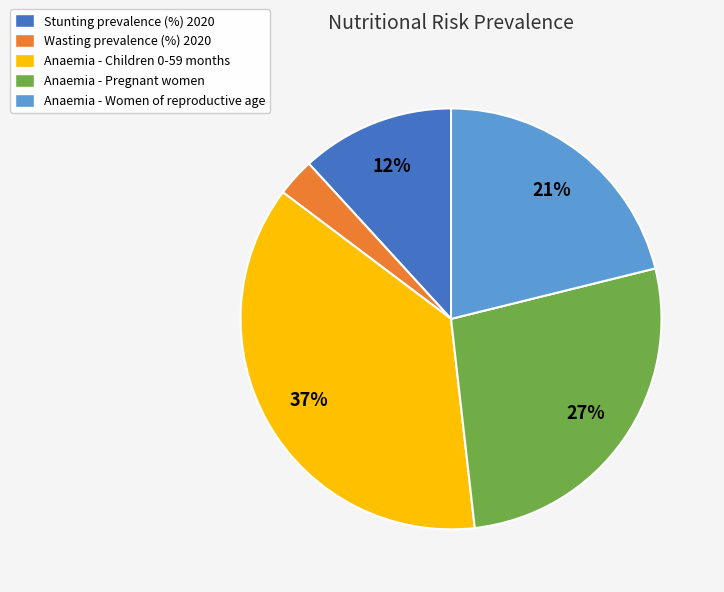

How many slices are in this pie chart?

5